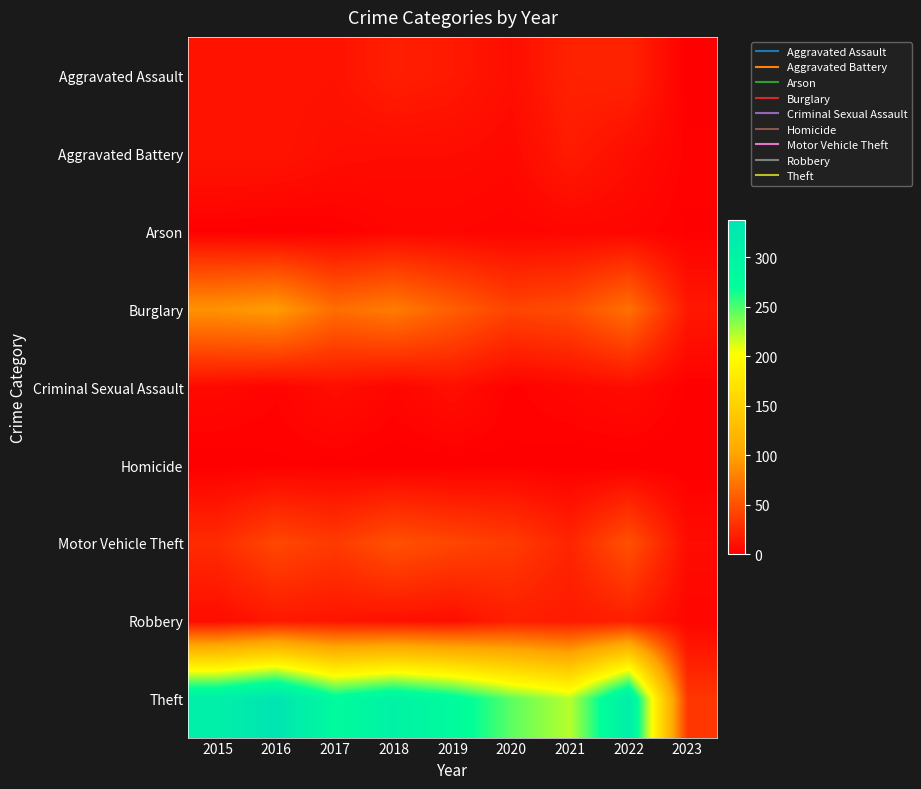

What is the difference between the highest and lowest values at 2023?

34